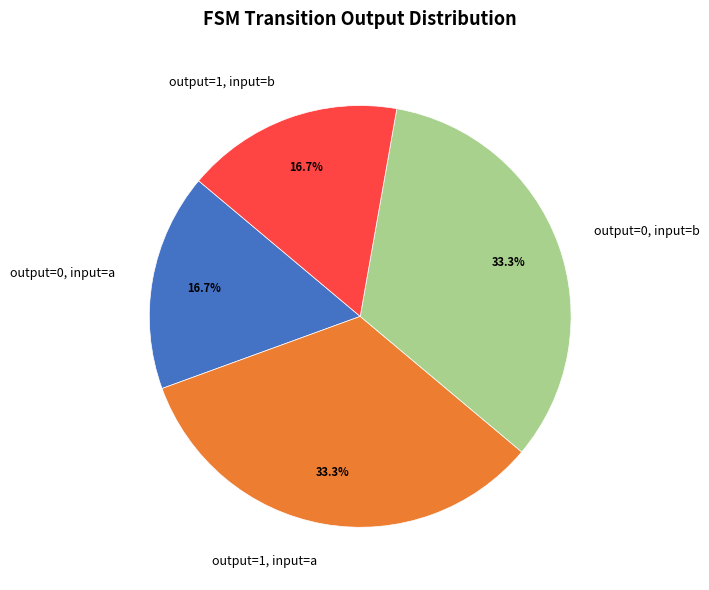

What is the ratio of the value at output=0, input=b to the value at output=0, input=a?

2.0